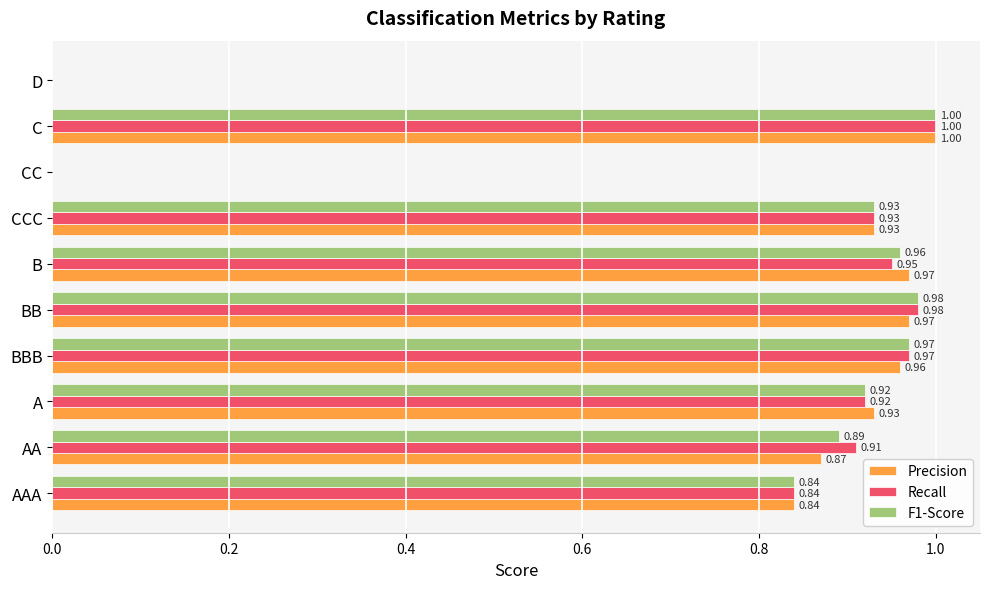

What is the sum of the Recall values at CCC and A?

1.9